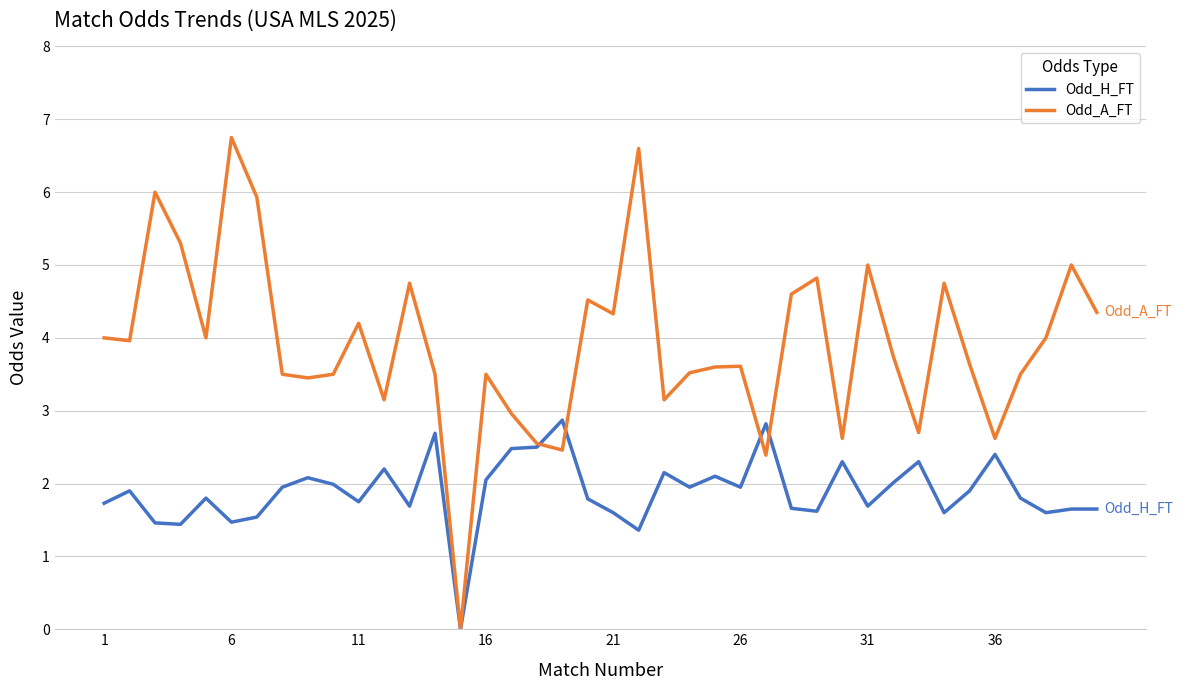

What is the greatest value displayed?

6.8